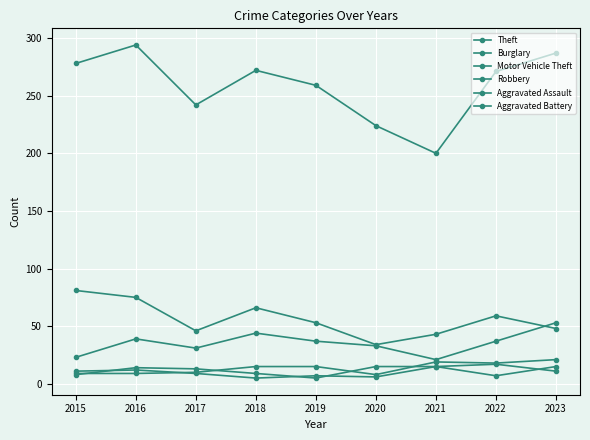

How many lines are shown in the chart?

6